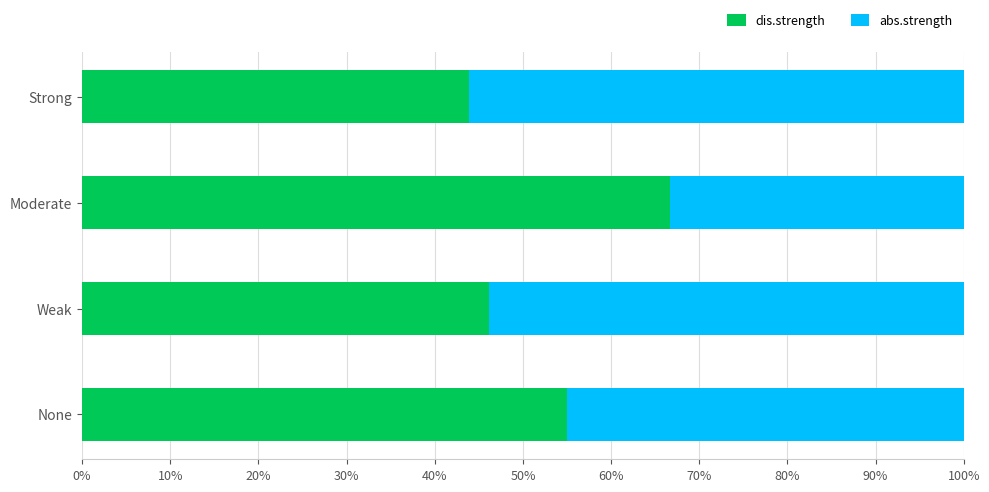

What are all the series names shown in the legend?

dis.strength, abs.strength